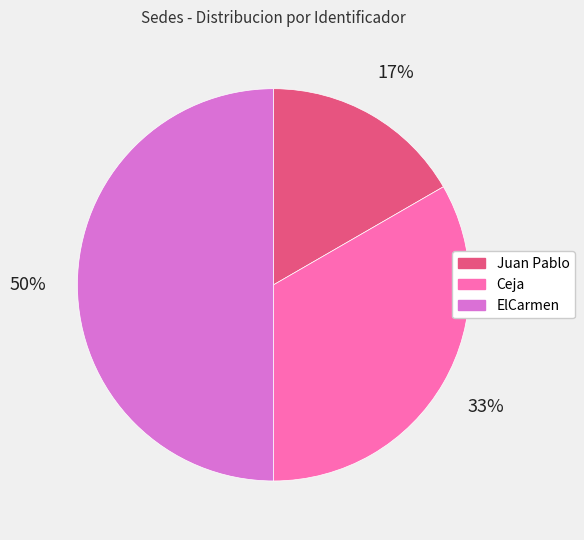

To the nearest percent, what percentage of the pie is ElCarmen?

50%